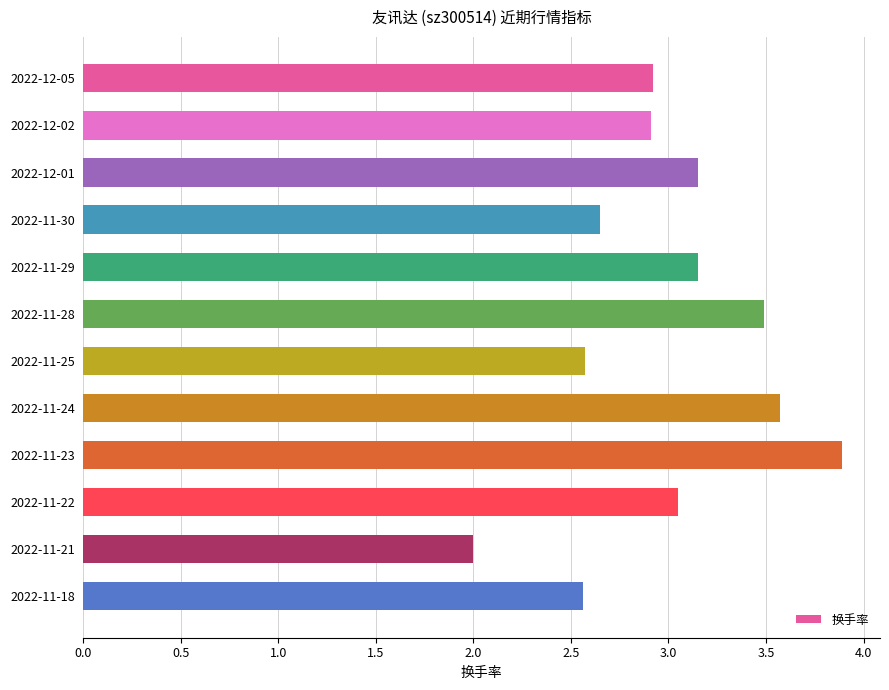

How many bars are there in total?

12